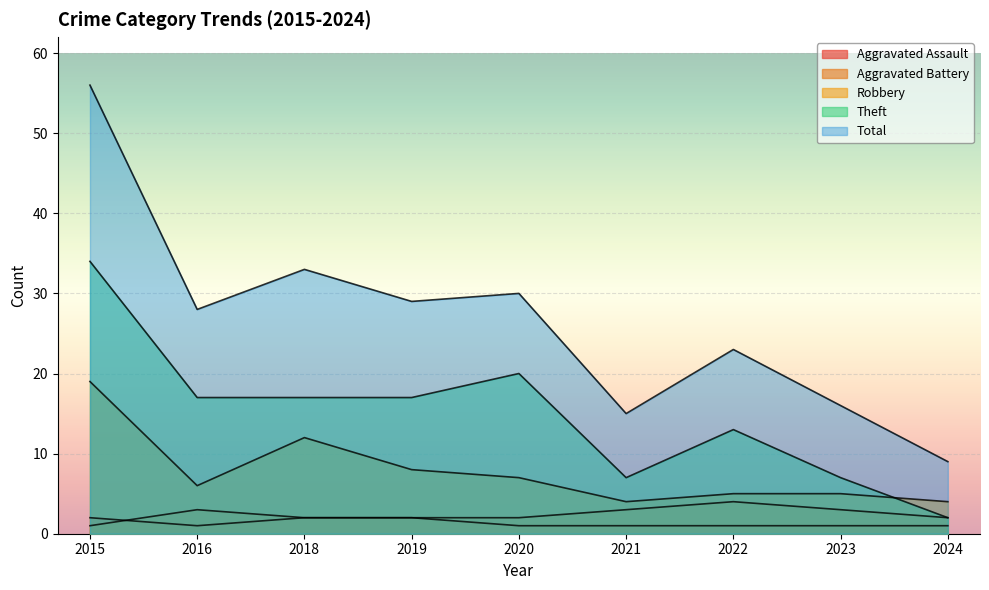

What are all the series names shown in the legend?

Aggravated Assault, Aggravated Battery, Robbery, Theft, Total